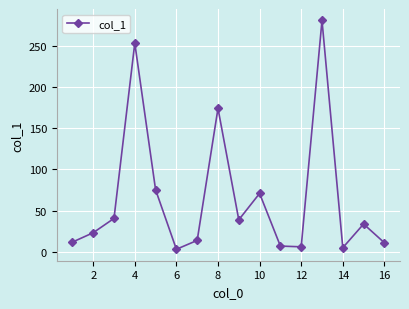

What is the greatest value displayed?

281.1